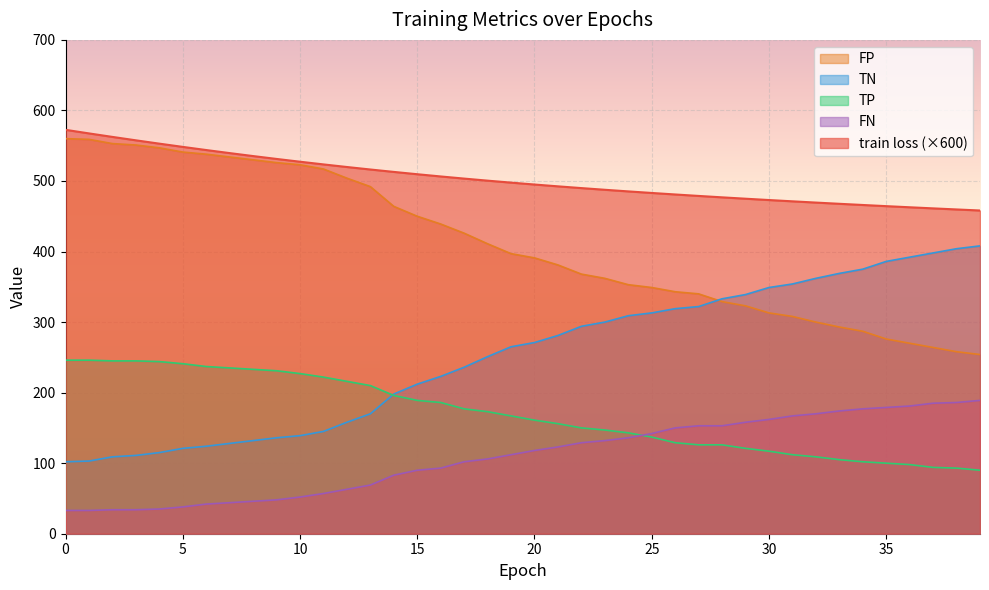

What is the maximum value for train loss?

572.5